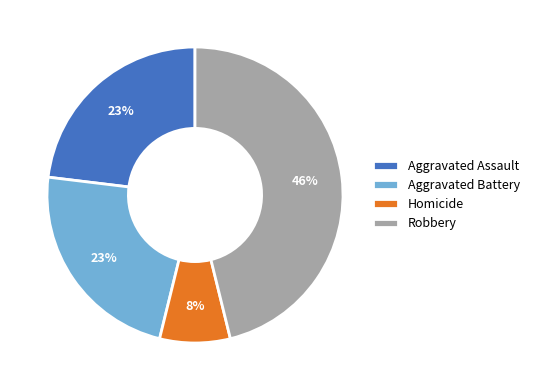

Combined, do Homicide and Robbery account for over 50%?

Yes